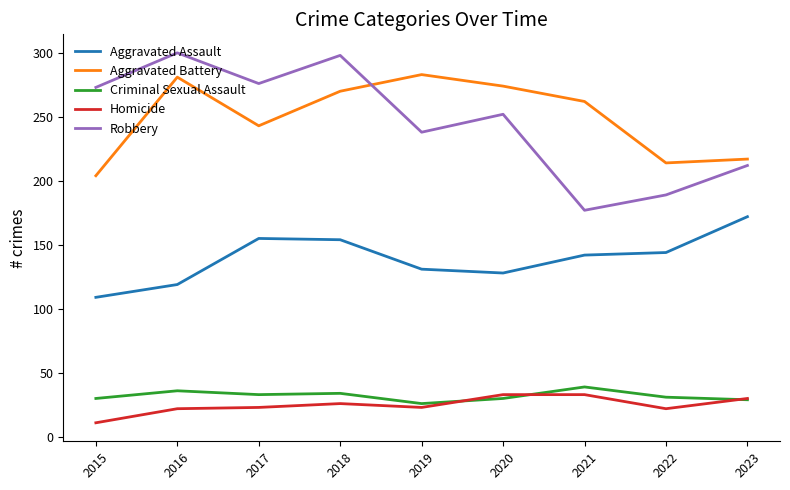

Between 2016 and 2022, which series saw the biggest shift?

Robbery